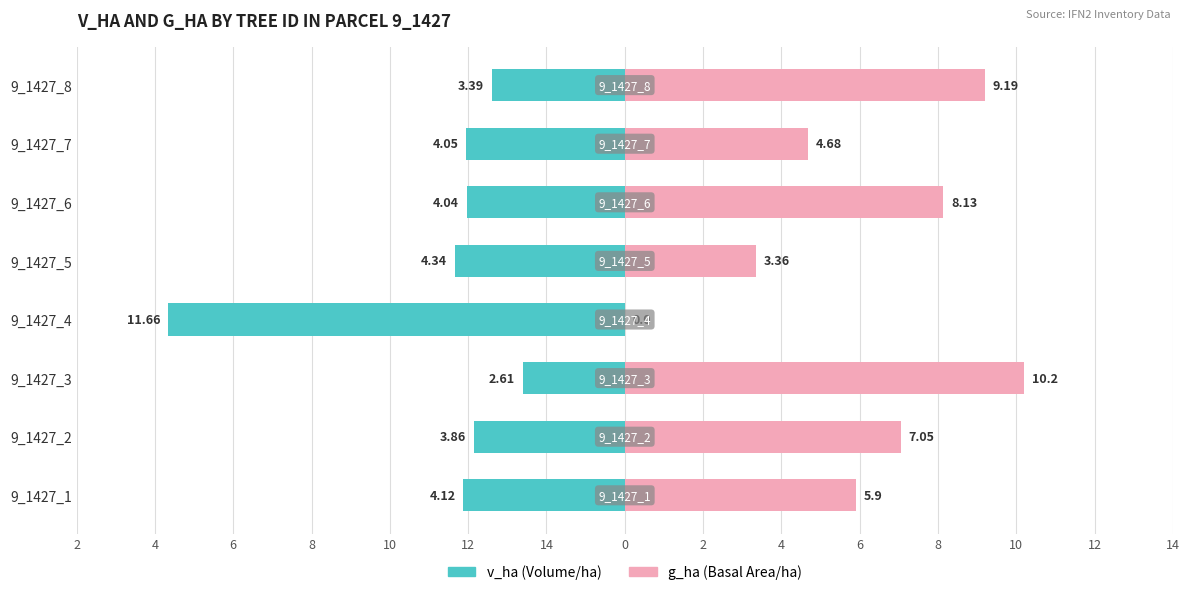

Is the value of v_ha at 9_1427_8 greater than the value of g_ha at 9_1427_5?

No